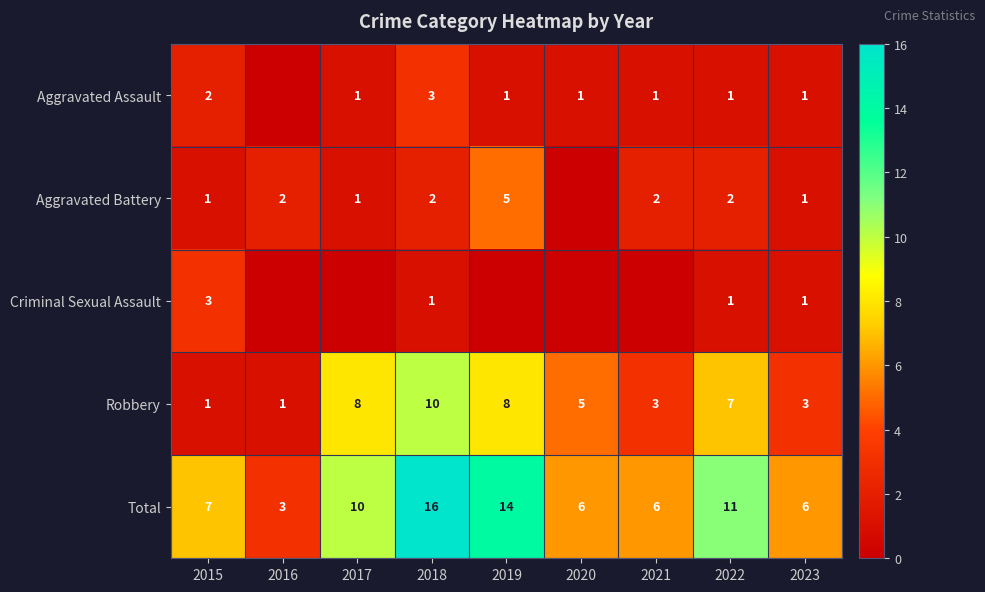

At which label is Robbery closest to 5?

2020